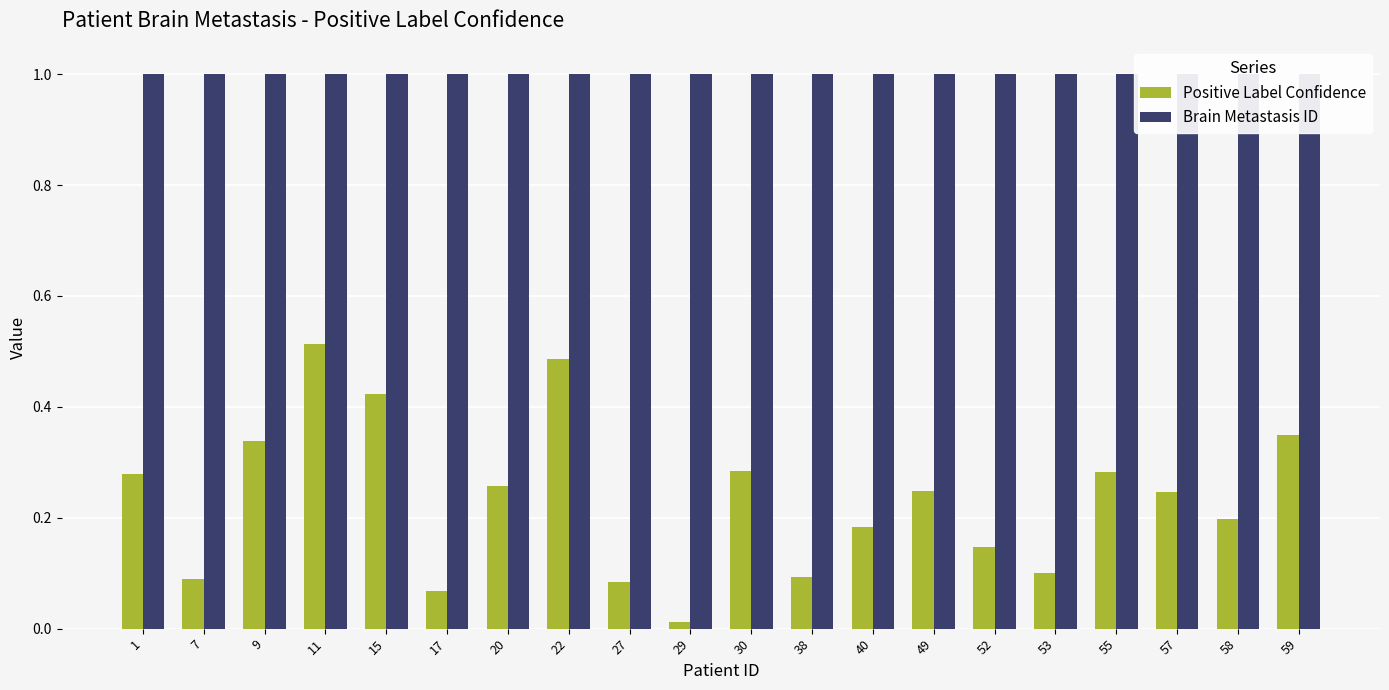

What is the total value across all series at 9?

1.3